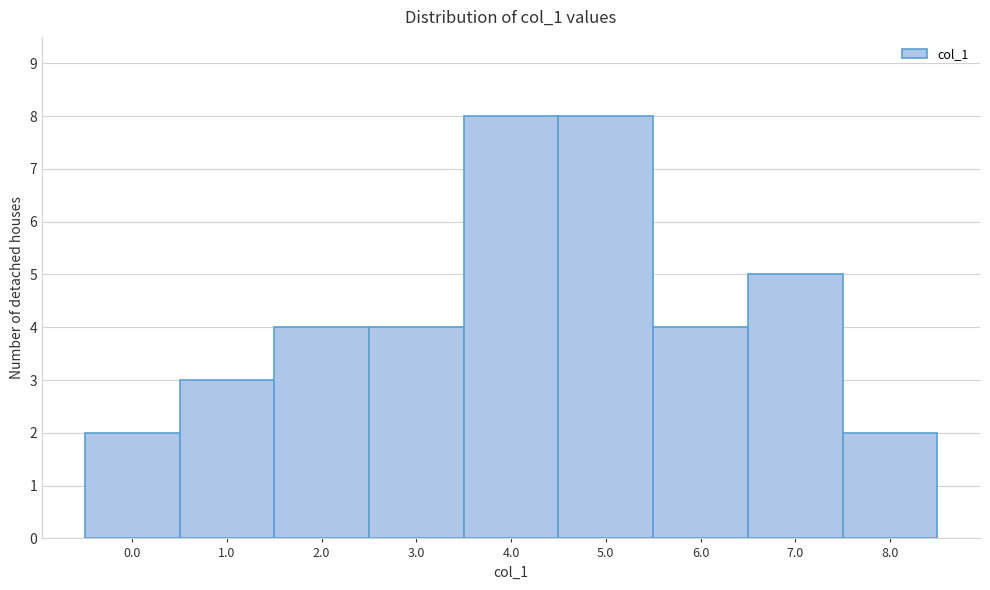

Reading right to left, what are all the values shown in this chart?

8.0=2	7.0=5	6.0=4	5.0=8	4.0=8	3.0=4	2.0=4	1.0=3	0.0=2